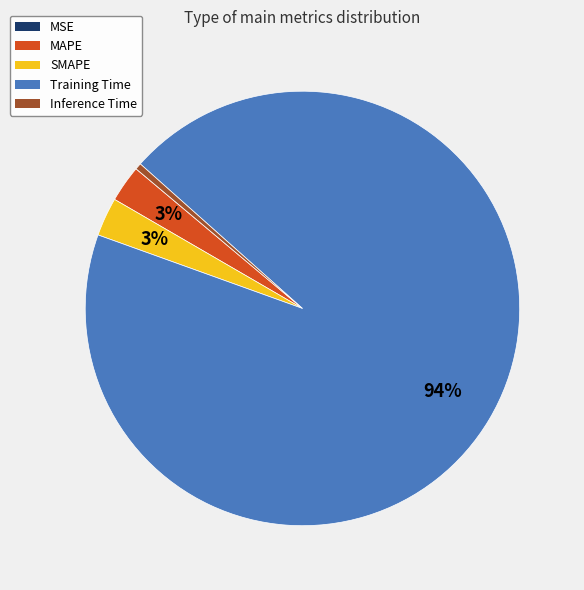

Is it true that SMAPE is 3% of the pie?

True